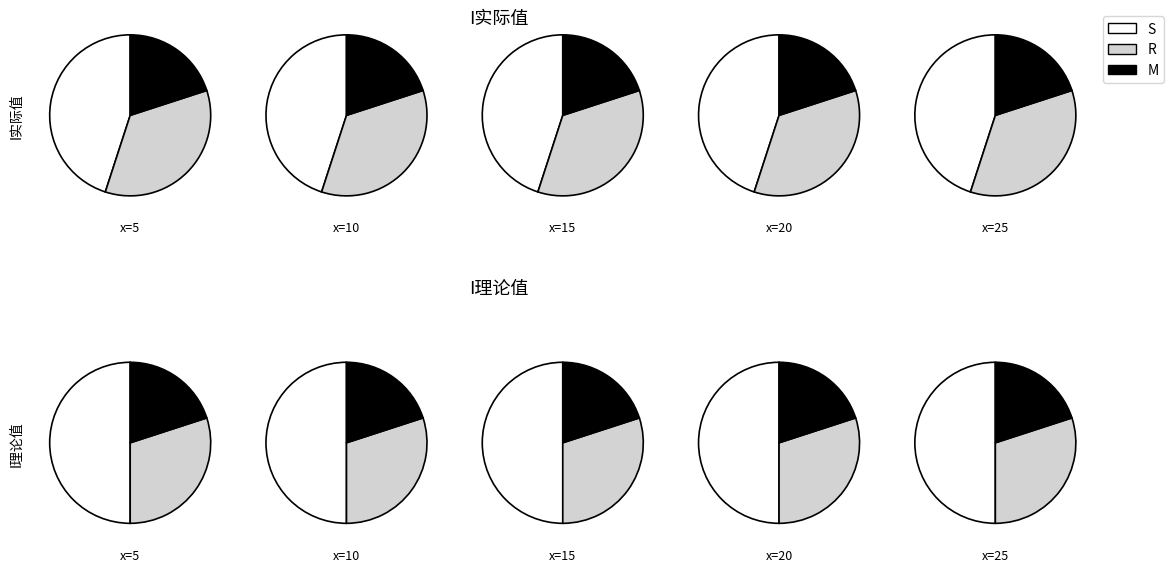

To the nearest percent, what is the difference between the 15 and 25 slice percentages?

29%